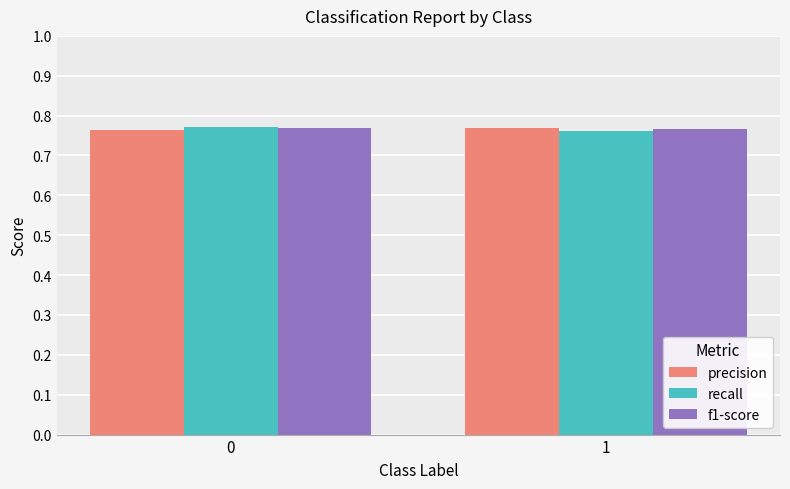

What is the sum of the f1-score values at 1 and 0?

1.5